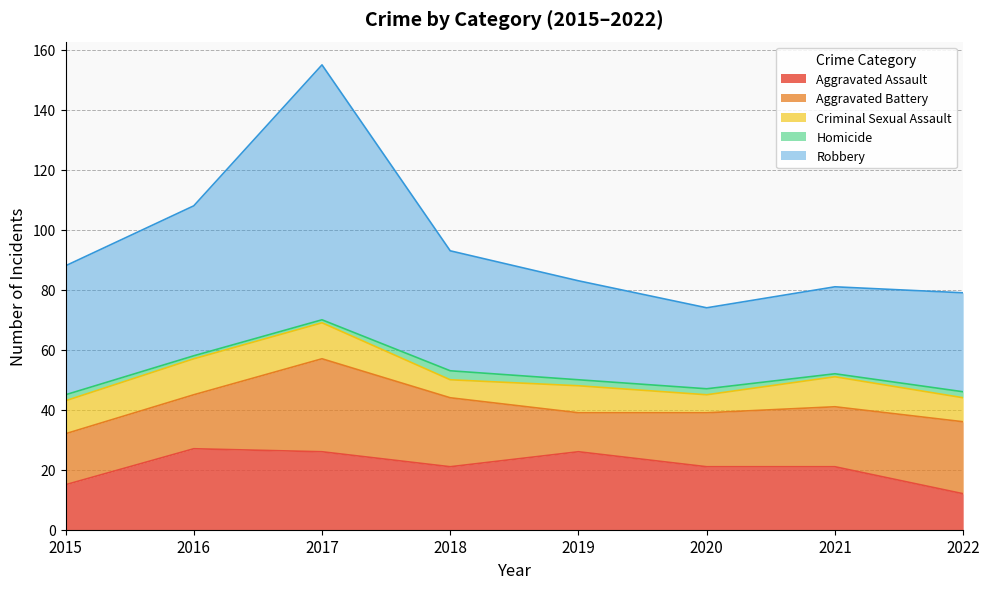

True or false: Robbery has a value of 56 at 2019.

False